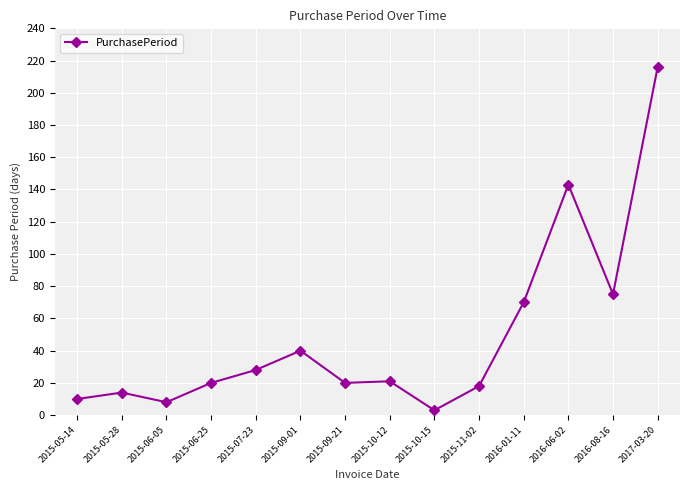

What is the difference between the maximum and minimum values?

213